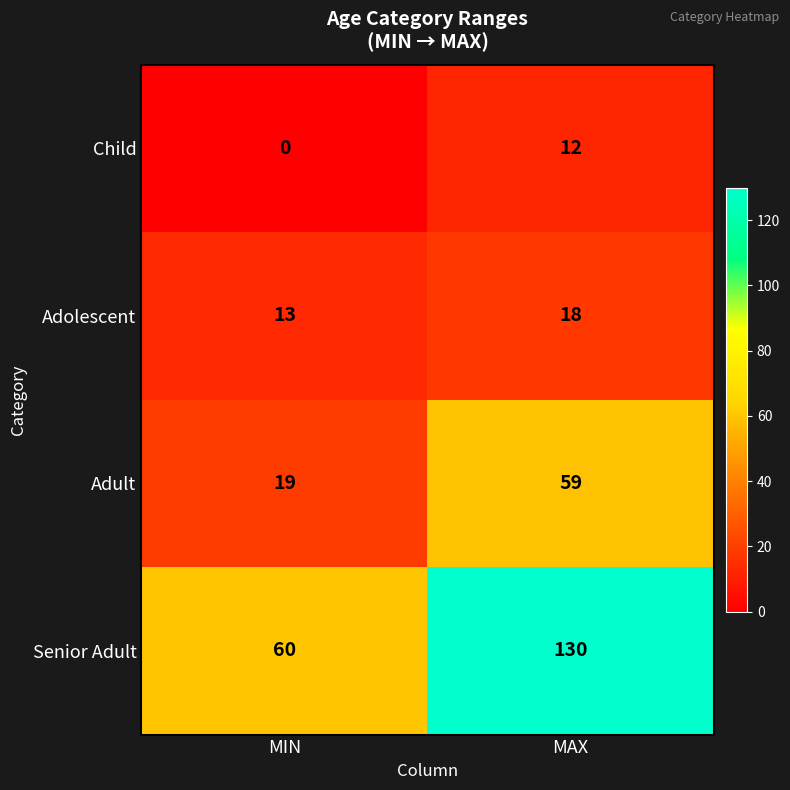

What value does the Senior Adult series have at MAX?

130